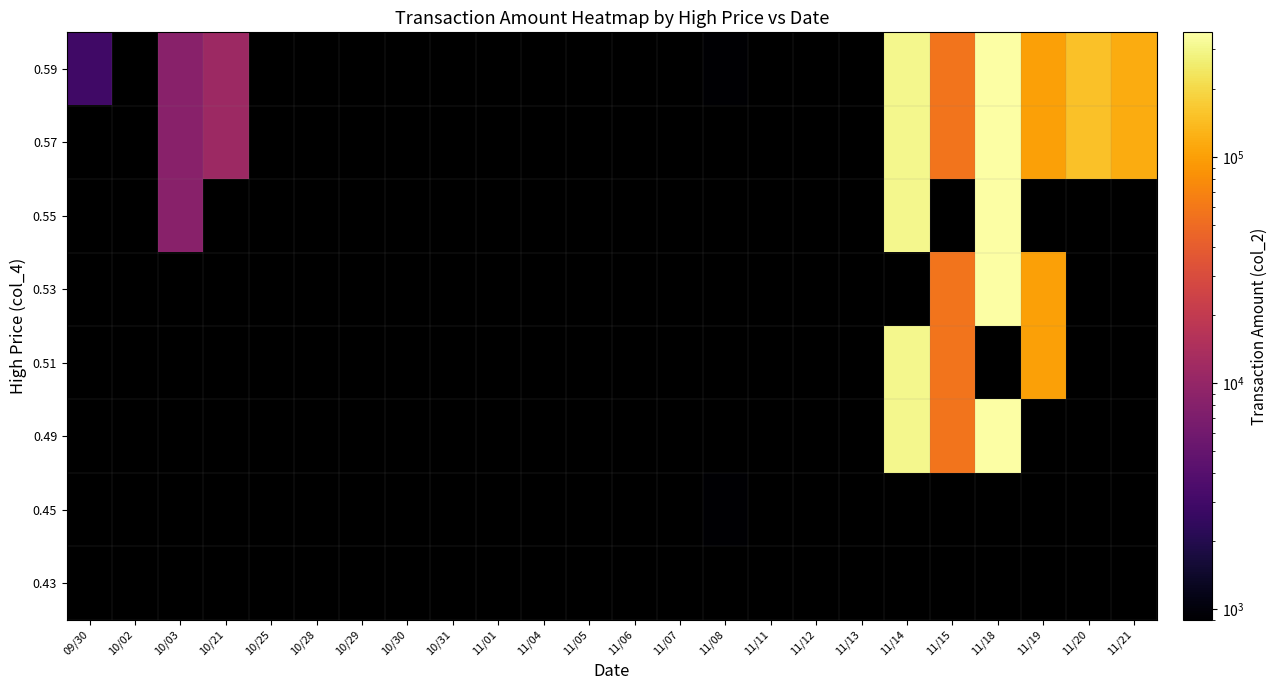

Which category has the lowest value across all series?

11/08